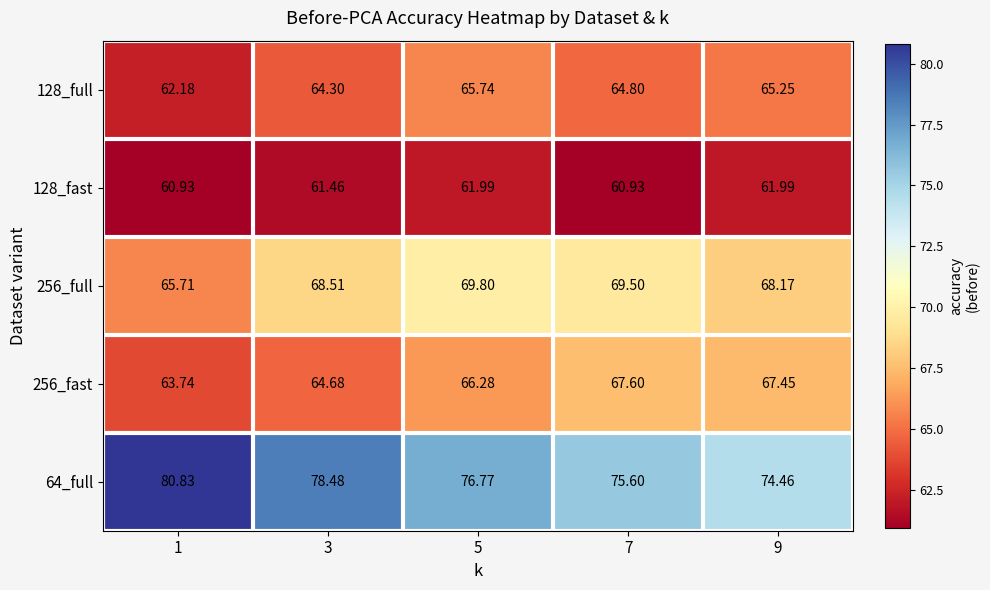

Which series has the largest total across all categories?

64_full